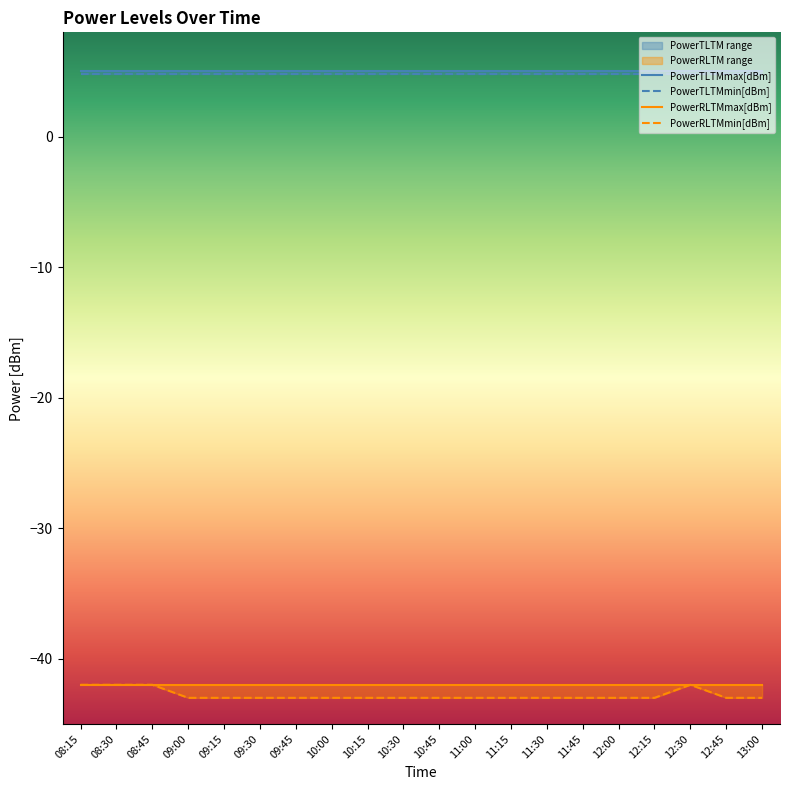

True or false: PowerRLTMmax[dBm] and PowerRLTMmin[dBm] cross at least once.

False